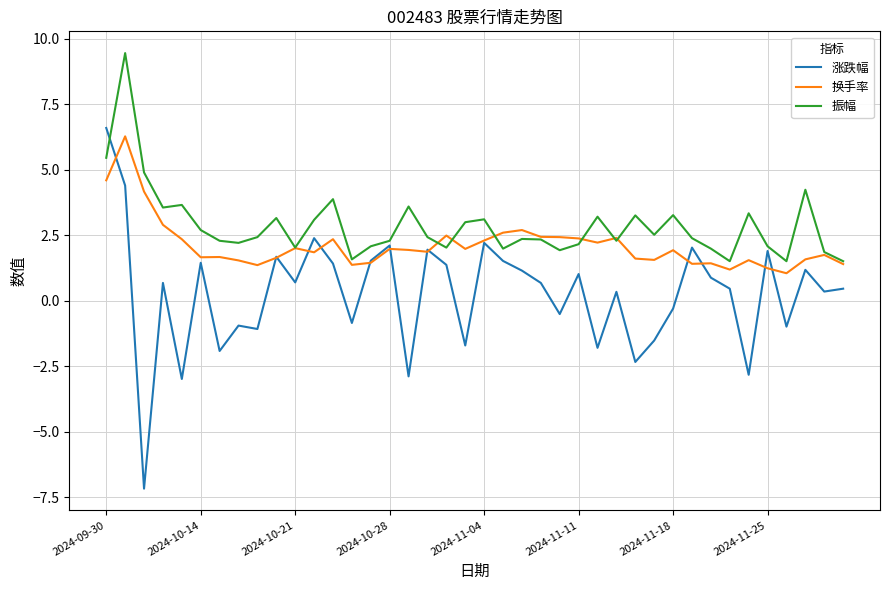

Which series has the largest range (max minus min)?

涨跌幅